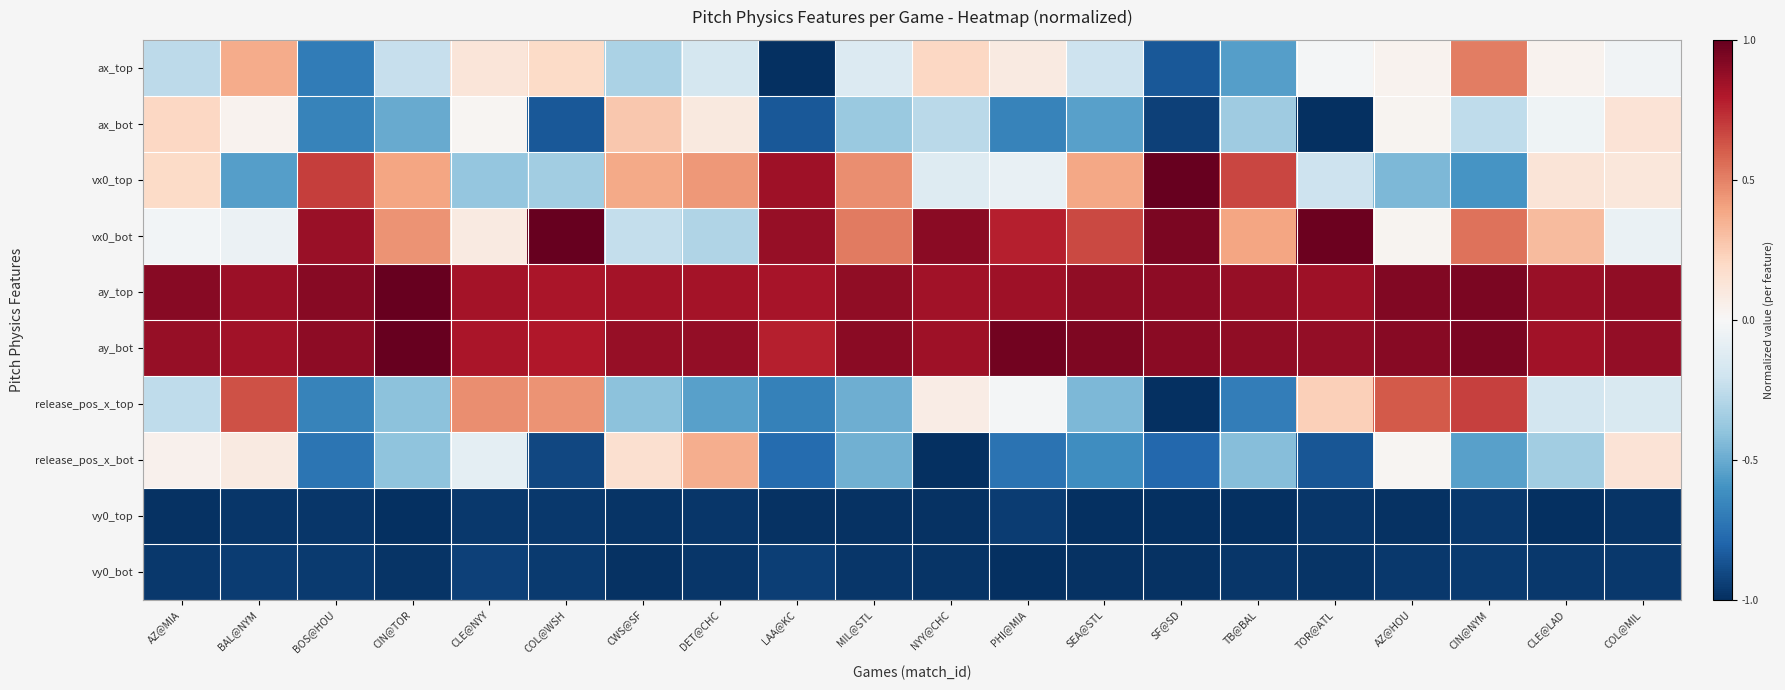

Reading left to right, what are all the values shown in this chart?

ax_top: AZ@MIA=-0.3	BAL@NYM=0.4	BOS@HOU=-0.7	CIN@TOR=-0.2	CLE@NYY=0.1	COL@WSH=0.2	CWS@SF=-0.3	DET@CHC=-0.2	LAA@KC=-1.0	MIL@STL=-0.1	NYY@CHC=0.2	PHI@MIA=0.1	SEA@STL=-0.2	SF@SD=-0.8	TB@BAL=-0.6	TOR@ATL=-0.0	AZ@HOU=0.0	CIN@NYM=0.5	CLE@LAD=0.0	COL@MIL=-0.0
ax_bot: AZ@MIA=0.2	BAL@NYM=0.0	BOS@HOU=-0.7	CIN@TOR=-0.5	CLE@NYY=0.0	COL@WSH=-0.8	CWS@SF=0.3	DET@CHC=0.1	LAA@KC=-0.8	MIL@STL=-0.4	NYY@CHC=-0.3	PHI@MIA=-0.7	SEA@STL=-0.5	SF@SD=-0.9	TB@BAL=-0.4	TOR@ATL=-1.0	AZ@HOU=0.0	CIN@NYM=-0.3	CLE@LAD=-0.0	COL@MIL=0.1
vx0_top: AZ@MIA=0.2	BAL@NYM=-0.5	BOS@HOU=0.7	CIN@TOR=0.4	CLE@NYY=-0.4	COL@WSH=-0.3	CWS@SF=0.4	DET@CHC=0.4	LAA@KC=0.8	MIL@STL=0.5	NYY@CHC=-0.1	PHI@MIA=-0.1	SEA@STL=0.4	SF@SD=1.0	TB@BAL=0.7	TOR@ATL=-0.2	AZ@HOU=-0.5	CIN@NYM=-0.6	CLE@LAD=0.1	COL@MIL=0.1
vx0_bot: AZ@MIA=-0.0	BAL@NYM=-0.1	BOS@HOU=0.9	CIN@TOR=0.4	CLE@NYY=0.1	COL@WSH=1.0	CWS@SF=-0.2	DET@CHC=-0.3	LAA@KC=0.9	MIL@STL=0.5	NYY@CHC=0.9	PHI@MIA=0.8	SEA@STL=0.7	SF@SD=0.9	TB@BAL=0.4	TOR@ATL=1.0	AZ@HOU=0.0	CIN@NYM=0.5	CLE@LAD=0.3	COL@MIL=-0.1
ay_top: AZ@MIA=0.9	BAL@NYM=0.9	BOS@HOU=0.9	CIN@TOR=1.0	CLE@NYY=0.8	COL@WSH=0.8	CWS@SF=0.8	DET@CHC=0.8	LAA@KC=0.8	MIL@STL=0.9	NYY@CHC=0.8	PHI@MIA=0.9	SEA@STL=0.9	SF@SD=0.9	TB@BAL=0.9	TOR@ATL=0.8	AZ@HOU=0.9	CIN@NYM=0.9	CLE@LAD=0.9	COL@MIL=0.9
ay_bot: AZ@MIA=0.9	BAL@NYM=0.8	BOS@HOU=0.9	CIN@TOR=1.0	CLE@NYY=0.8	COL@WSH=0.8	CWS@SF=0.9	DET@CHC=0.9	LAA@KC=0.8	MIL@STL=0.9	NYY@CHC=0.8	PHI@MIA=1.0	SEA@STL=0.9	SF@SD=0.9	TB@BAL=0.9	TOR@ATL=0.9	AZ@HOU=0.9	CIN@NYM=0.9	CLE@LAD=0.8	COL@MIL=0.9
release_pos_x_top: AZ@MIA=-0.3	BAL@NYM=0.6	BOS@HOU=-0.7	CIN@TOR=-0.4	CLE@NYY=0.5	COL@WSH=0.5	CWS@SF=-0.4	DET@CHC=-0.5	LAA@KC=-0.7	MIL@STL=-0.5	NYY@CHC=0.1	PHI@MIA=-0.0	SEA@STL=-0.5	SF@SD=-1.0	TB@BAL=-0.7	TOR@ATL=0.2	AZ@HOU=0.6	CIN@NYM=0.7	CLE@LAD=-0.2	COL@MIL=-0.2
release_pos_x_bot: AZ@MIA=0.0	BAL@NYM=0.1	BOS@HOU=-0.7	CIN@TOR=-0.4	CLE@NYY=-0.1	COL@WSH=-0.9	CWS@SF=0.2	DET@CHC=0.4	LAA@KC=-0.8	MIL@STL=-0.5	NYY@CHC=-1.0	PHI@MIA=-0.7	SEA@STL=-0.6	SF@SD=-0.8	TB@BAL=-0.4	TOR@ATL=-0.9	AZ@HOU=0.0	CIN@NYM=-0.5	CLE@LAD=-0.3	COL@MIL=0.1
vy0_top: AZ@MIA=-1.0	BAL@NYM=-1.0	BOS@HOU=-1.0	CIN@TOR=-1.0	CLE@NYY=-1.0	COL@WSH=-1.0	CWS@SF=-1.0	DET@CHC=-1.0	LAA@KC=-1.0	MIL@STL=-1.0	NYY@CHC=-1.0	PHI@MIA=-0.9	SEA@STL=-1.0	SF@SD=-1.0	TB@BAL=-1.0	TOR@ATL=-1.0	AZ@HOU=-1.0	CIN@NYM=-1.0	CLE@LAD=-1.0	COL@MIL=-1.0
vy0_bot: AZ@MIA=-1.0	BAL@NYM=-1.0	BOS@HOU=-1.0	CIN@TOR=-1.0	CLE@NYY=-0.9	COL@WSH=-1.0	CWS@SF=-1.0	DET@CHC=-1.0	LAA@KC=-0.9	MIL@STL=-1.0	NYY@CHC=-1.0	PHI@MIA=-1.0	SEA@STL=-1.0	SF@SD=-1.0	TB@BAL=-1.0	TOR@ATL=-1.0	AZ@HOU=-1.0	CIN@NYM=-1.0	CLE@LAD=-1.0	COL@MIL=-1.0